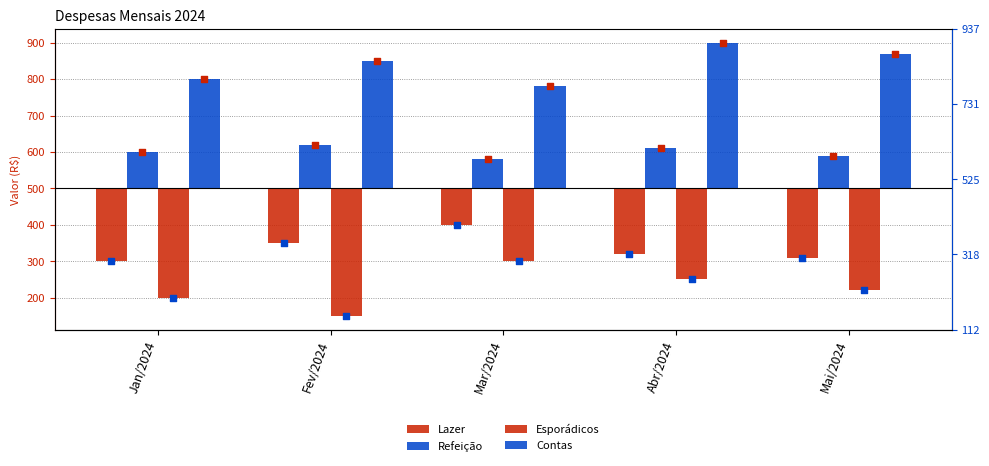

Which series has the largest total across all categories?

Contas